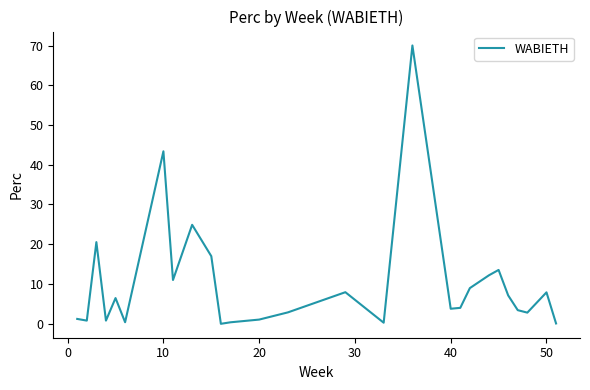

What is the difference between the maximum and minimum values?

70.1